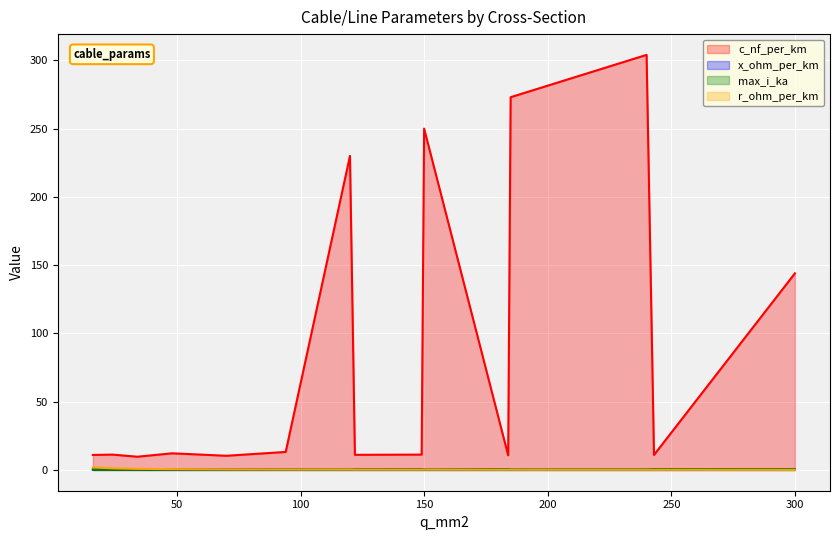

Rank the series at 149 from lowest to highest value.

r_ohm_per_km, x_ohm_per_km, max_i_ka, c_nf_per_km